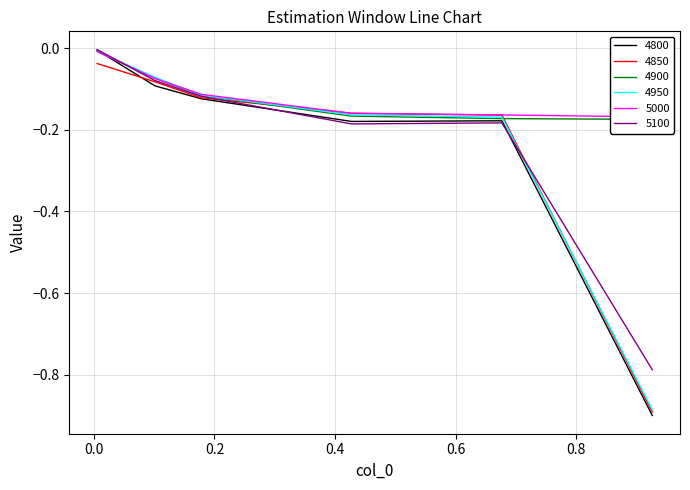

Is this an area chart (filled region under the line)?

No